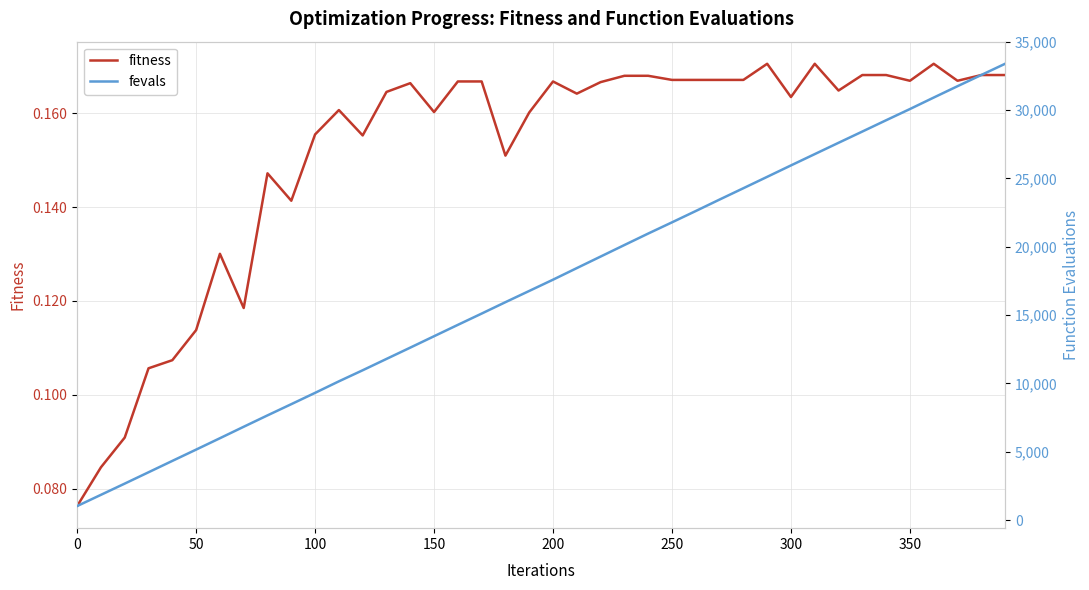

True or false: fitness and fevals cross at least once.

False